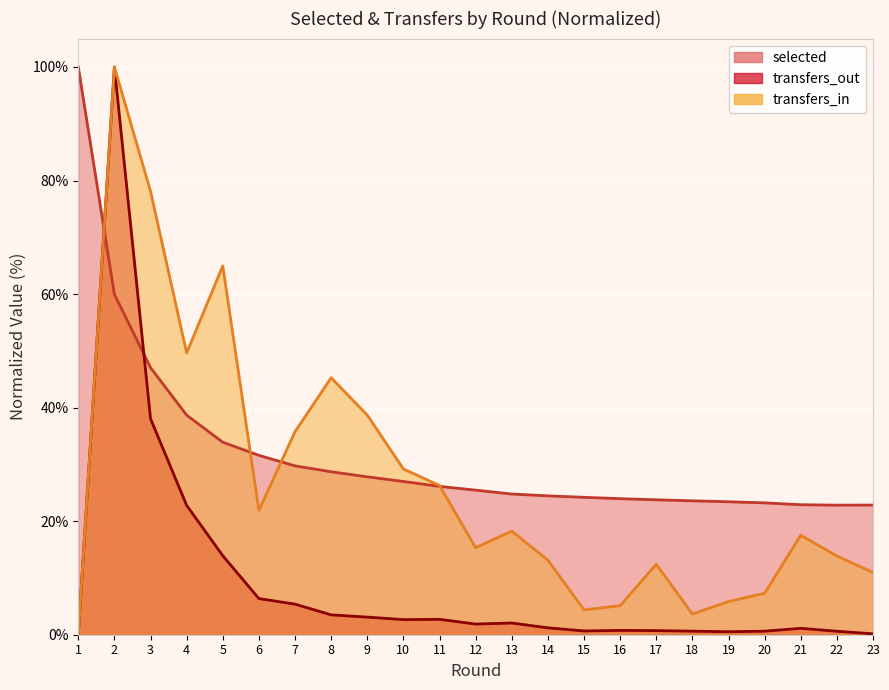

Is it true that selected equals 27.8 at 9?

True